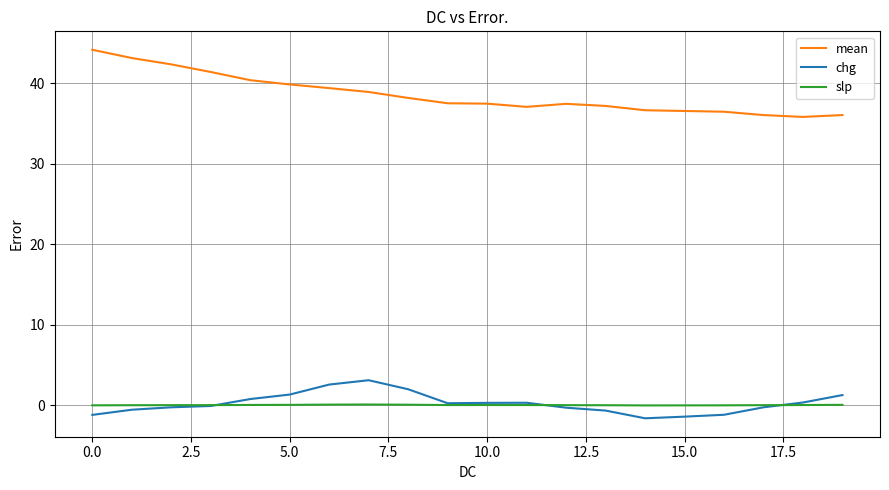

Which series has the largest range (max minus min)?

mean